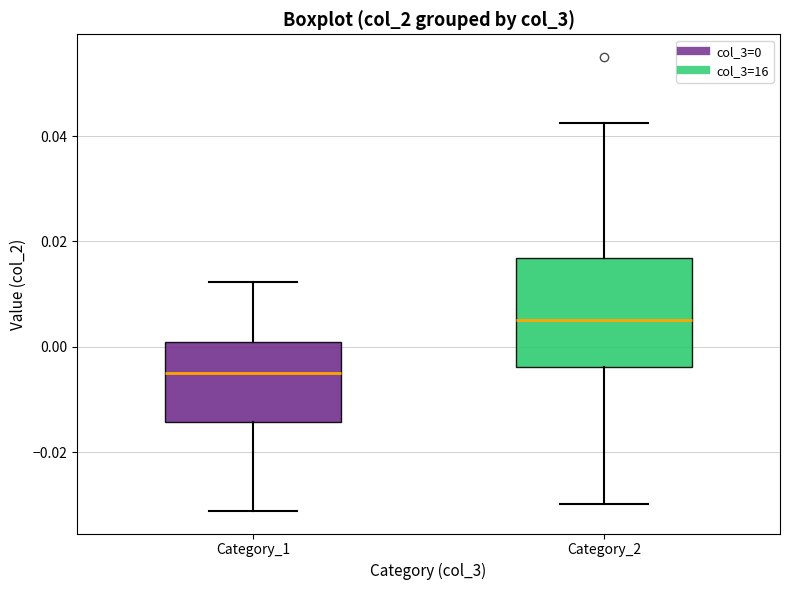

Reading left to right, transcribe this box plot: for each box, give where its median line is, the range the box spans, and where its two whiskers end, as read against the y-axis. The values are not printed on the chart, so give them approximately, as read against the axis.

Category_1: median -0.004, box -0.014 to 0.000, whiskers -0.032 to 0.012
Category_2: median 0.006, box -0.004 to 0.016, whiskers -0.030 to 0.042